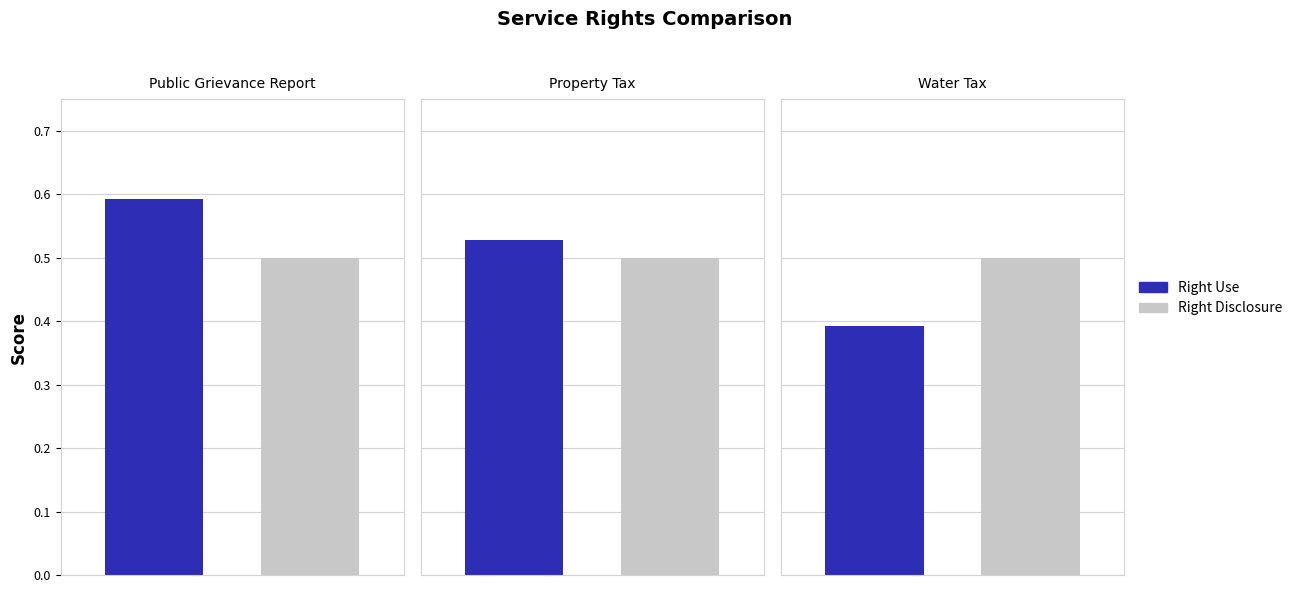

How many series are shown in this chart?

2